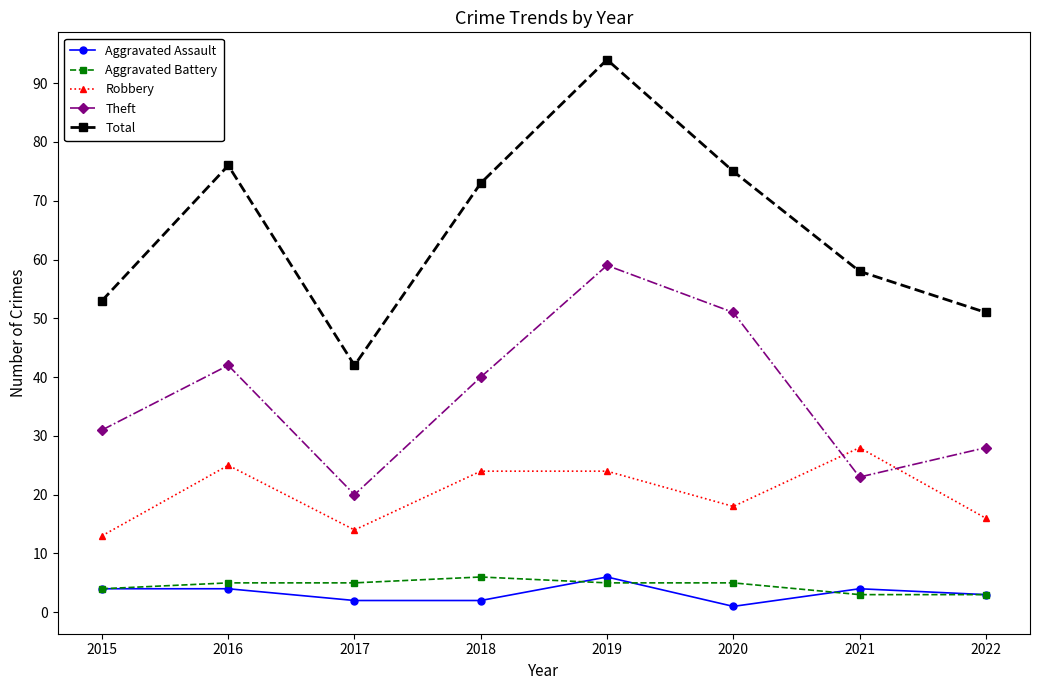

Is it true that Total equals 91 at 2022?

False